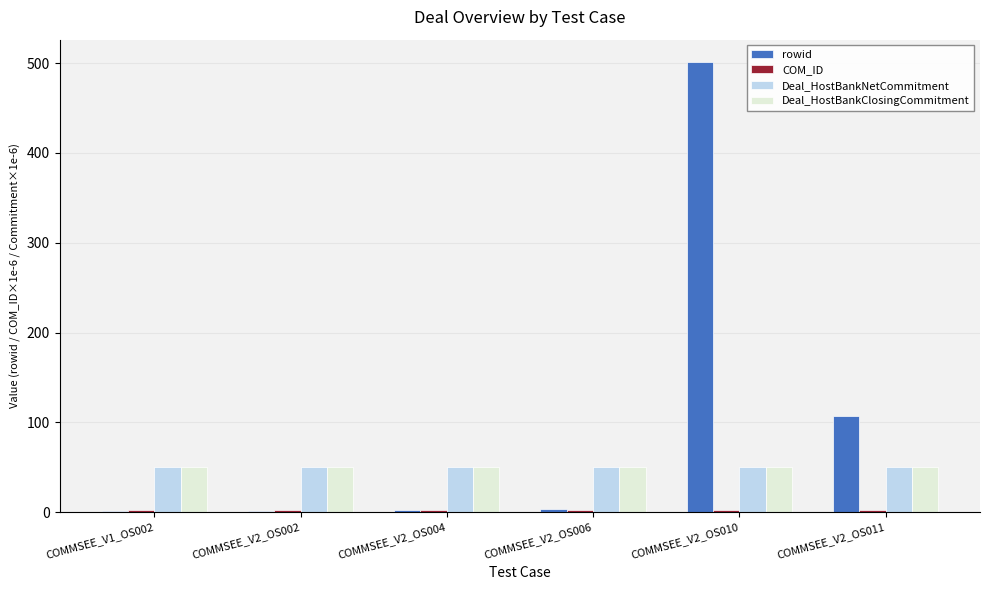

What is the total value across all series at COMMSEE_V2_OS004?

106.0